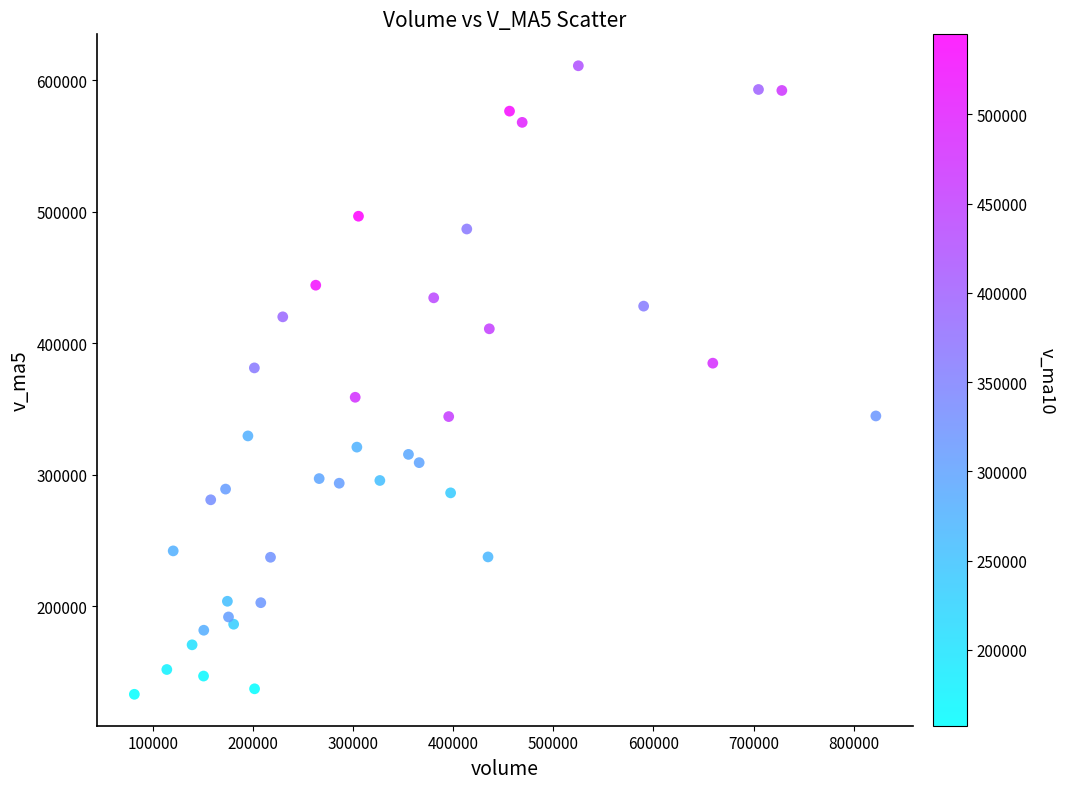

What is the range of Y values (max minus min)?

478033.7